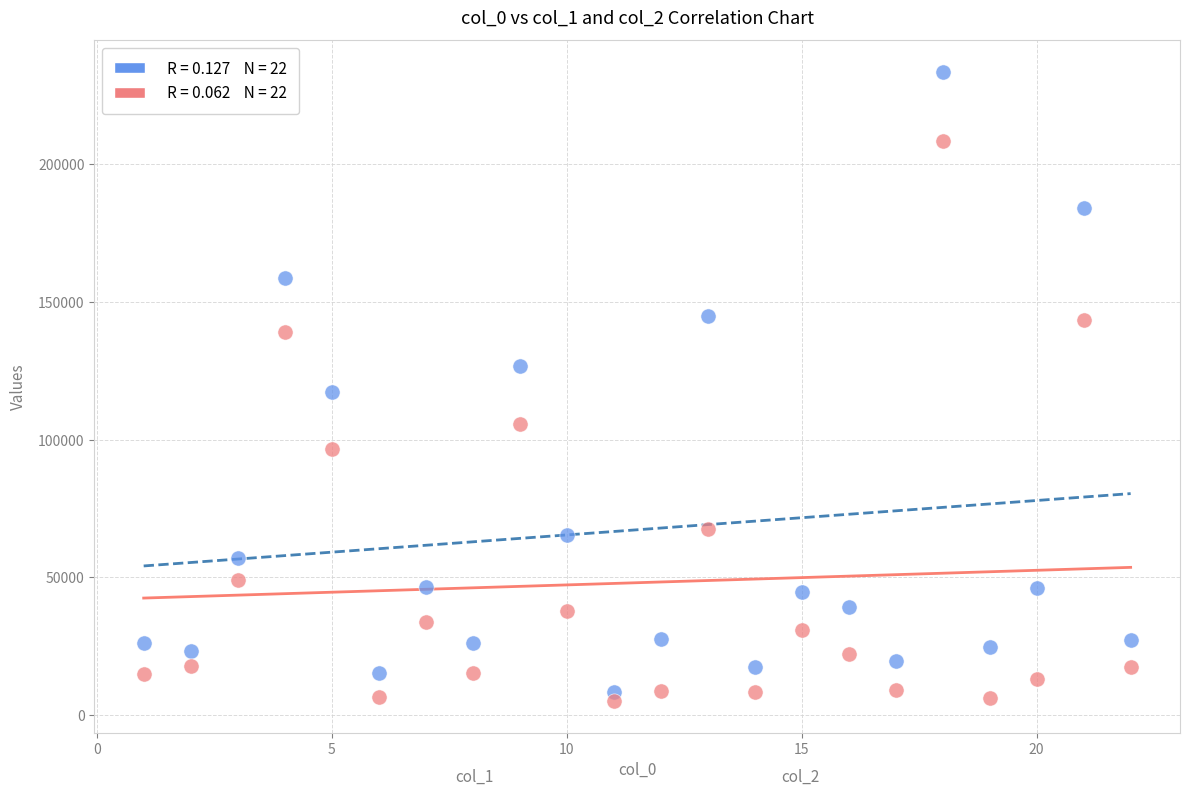

Across all data points, what is the range of Y values (max minus min)?

228540.6